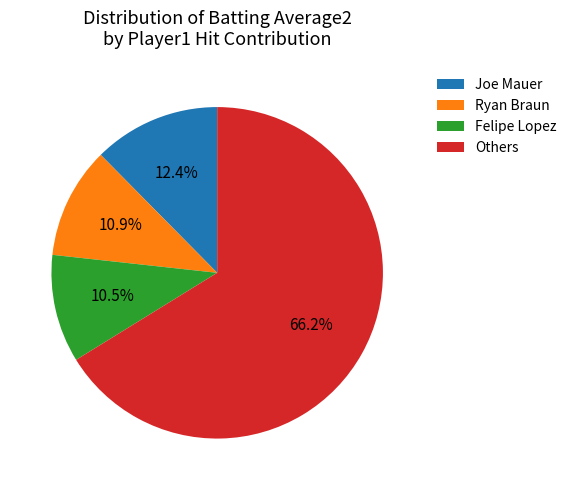

How much of the chart is everything except Ryan Braun?

89.1%